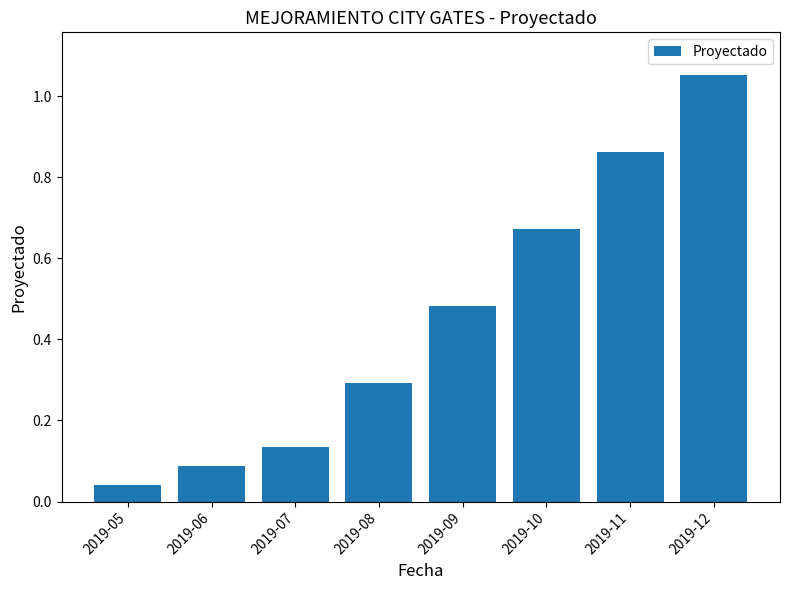

The chart shows a value of 0.8 at 2019-09. True or false?

False